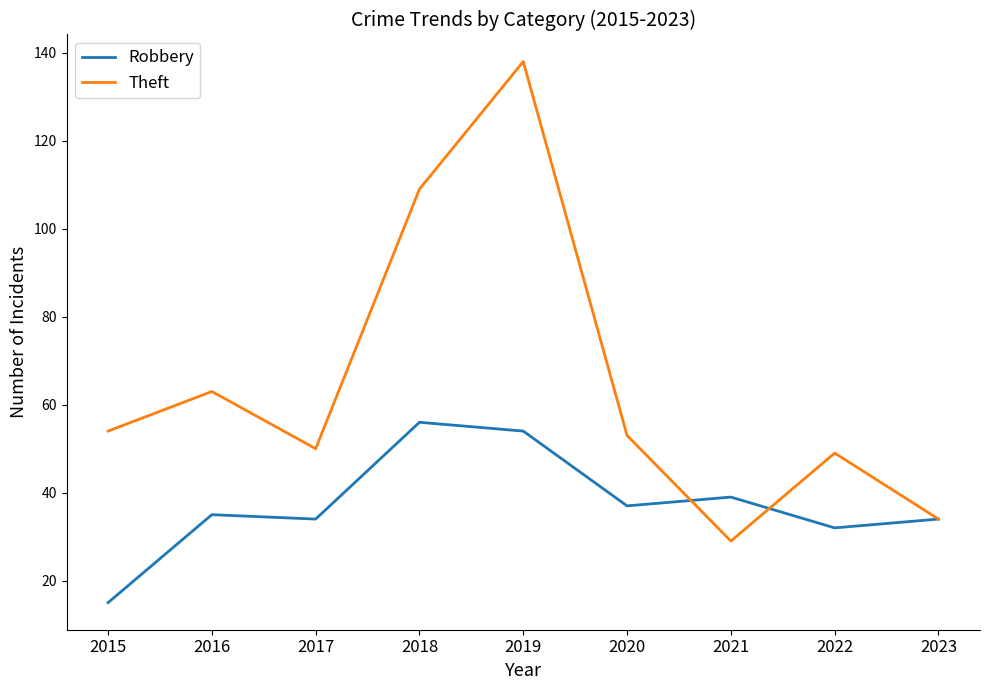

Rank the series at 2017 from highest to lowest value.

Theft, Robbery